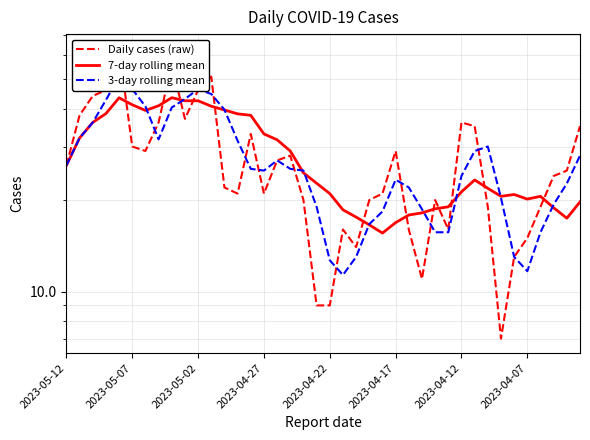

True or false: Daily cases (raw) has a value of 24.0 at 37.

True